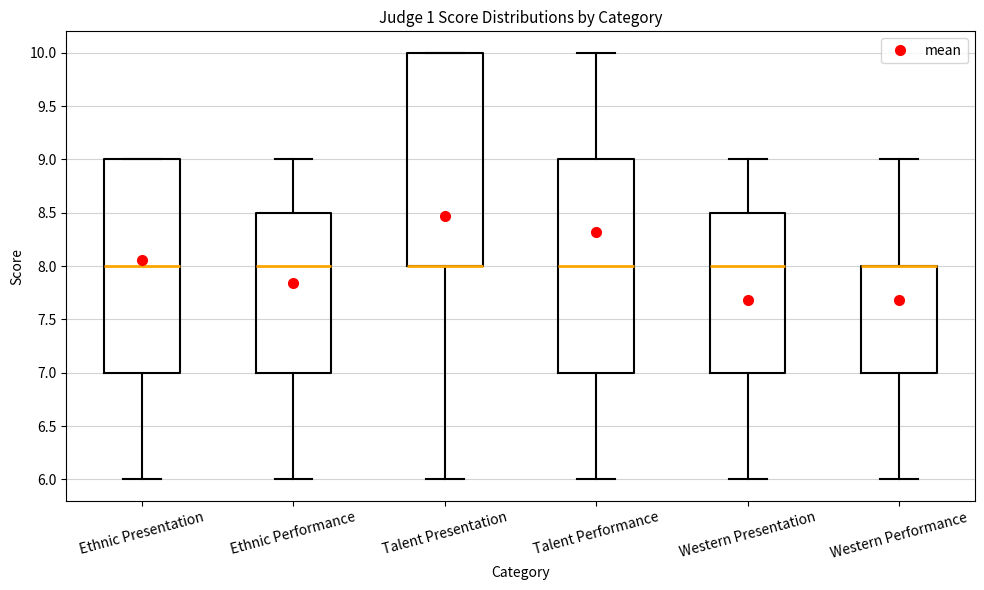

Where is the lower edge of the box for Western Performance on the y-axis? The values are not printed on the chart, so give them approximately, as read against the axis.

7.0